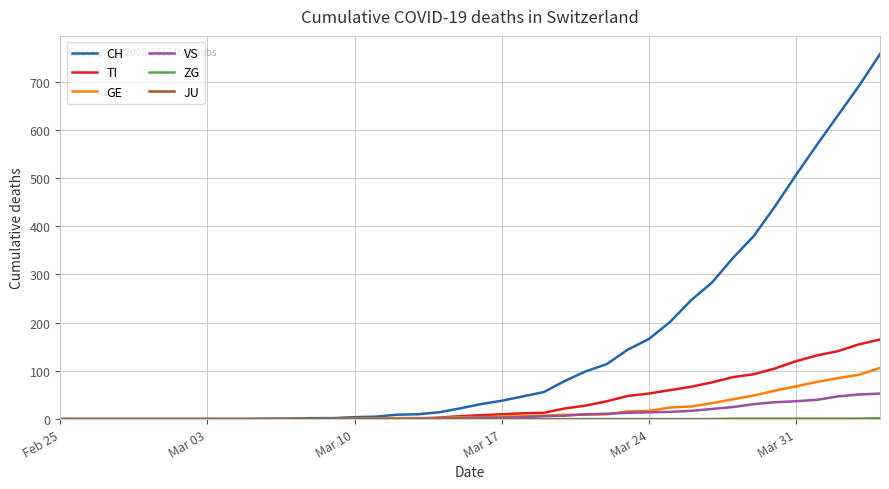

Which series has the widest spread of values?

CH